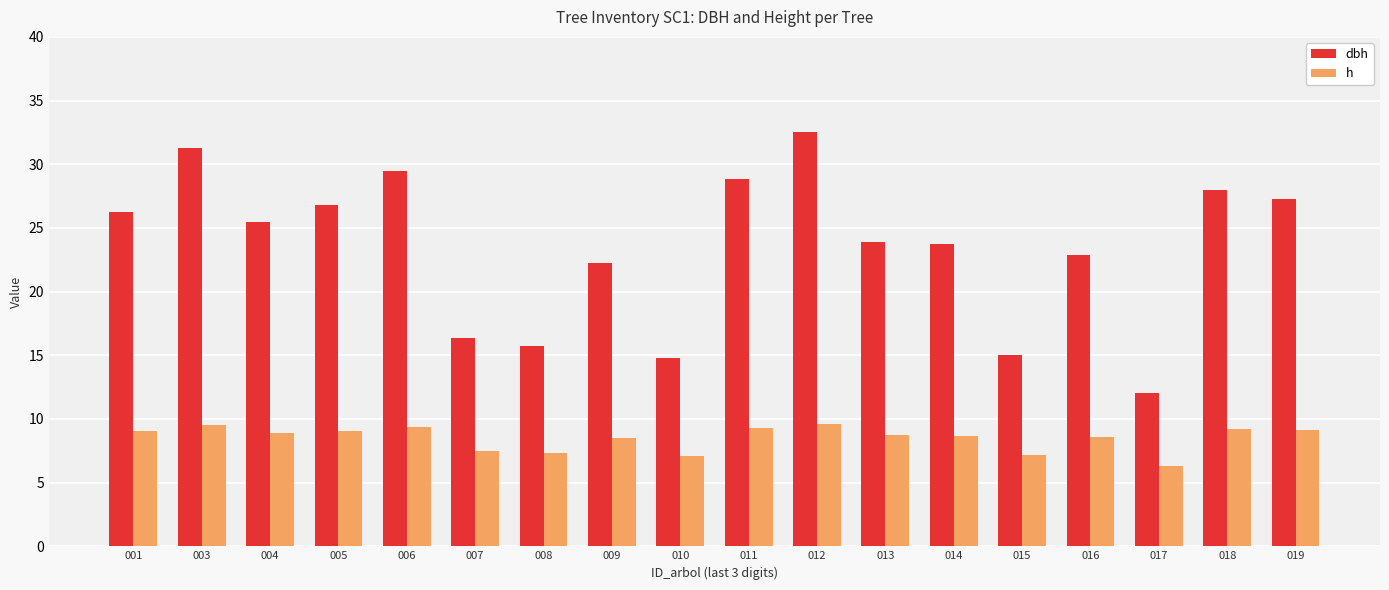

How many groups of bars are there?

18